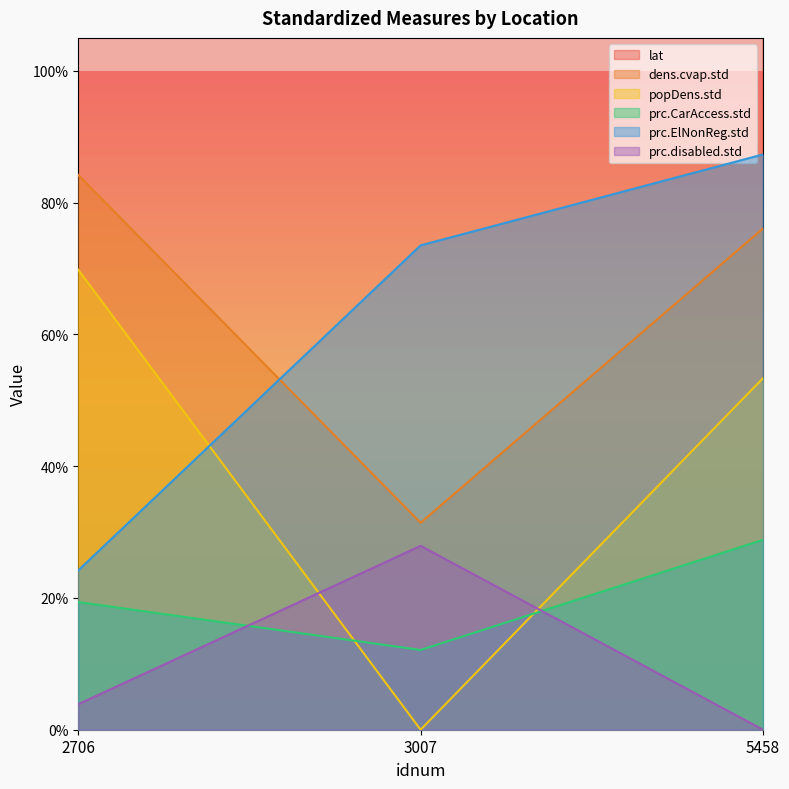

Which category has the highest value in the prc.disabled.std series?

3007